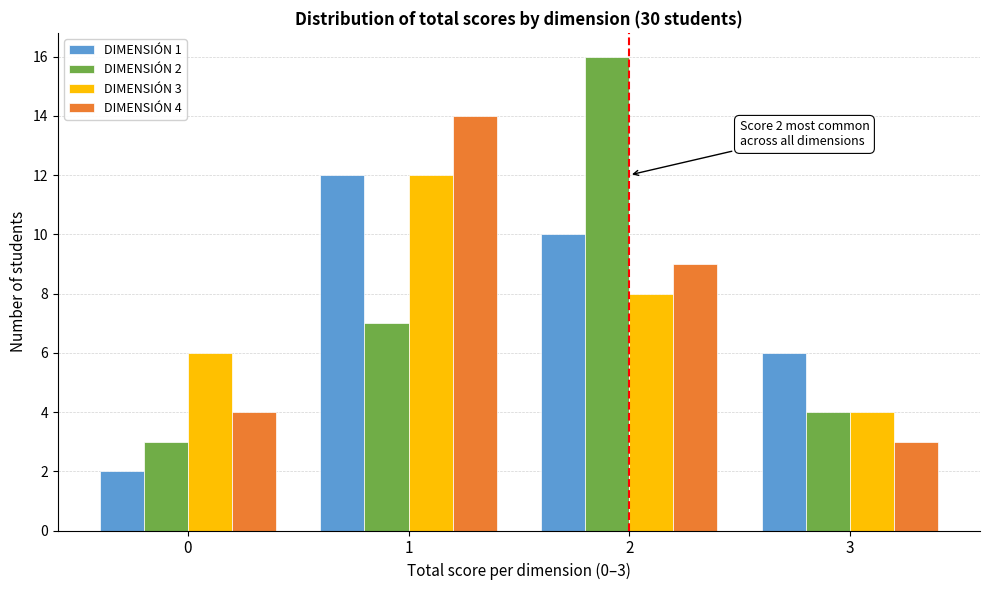

Reading left to right, extract all data points from this chart.

DIMENSIÓN 1: 0=2	1=12	2=10	3=6
DIMENSIÓN 2: 0=3	1=7	2=16	3=4
DIMENSIÓN 3: 0=6	1=12	2=8	3=4
DIMENSIÓN 4: 0=4	1=14	2=9	3=3